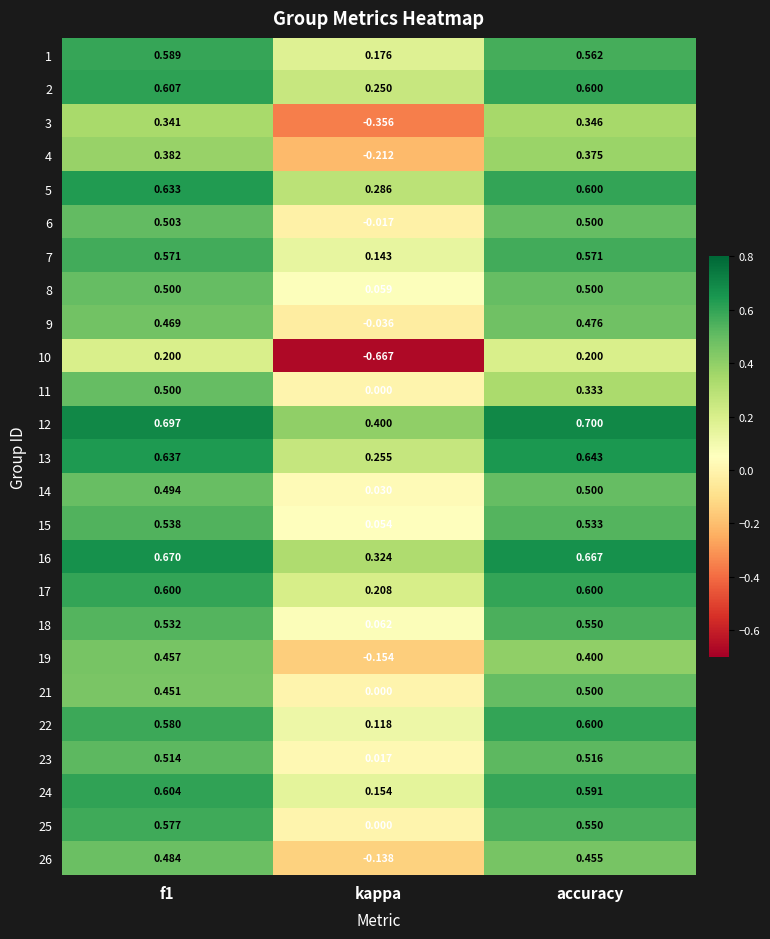

Which category has the lowest value in the 16 series?

kappa